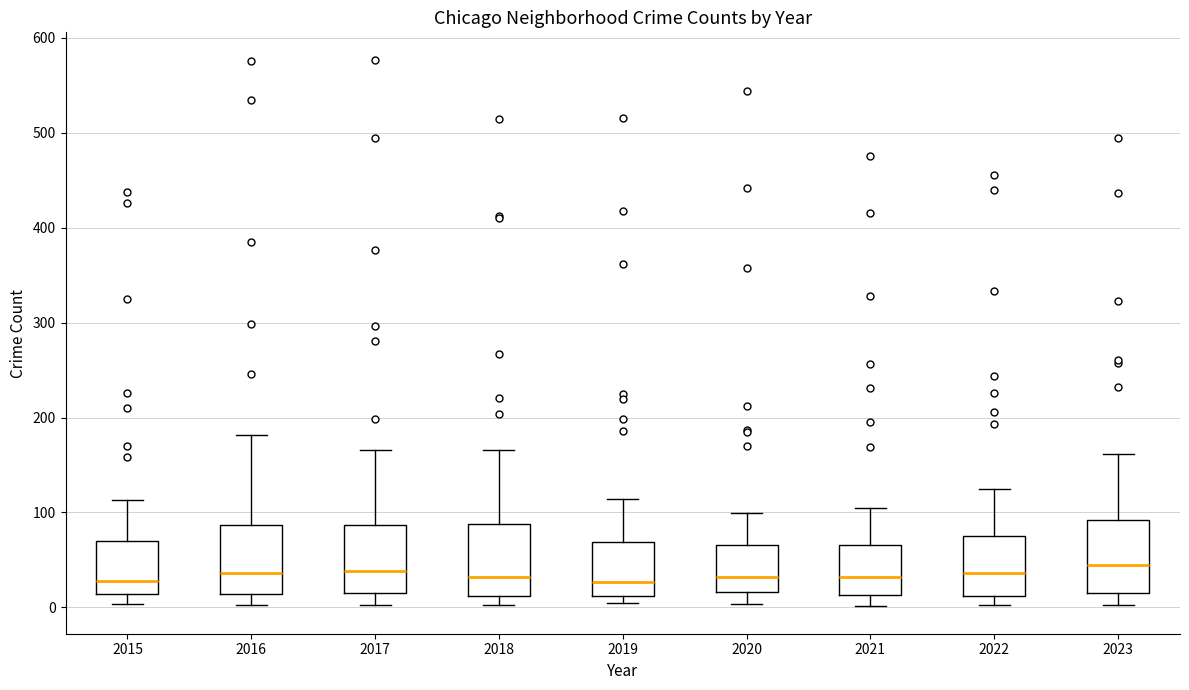

Reading left to right, read every box against the y-axis: the position of its median line, the range the box covers, and the ends of its whiskers. The values are not printed on the chart, so give them approximately, as read against the axis.

2015: median 30, box 10 to 70, whiskers 0 to 110
2016: median 40, box 10 to 90, whiskers 0 to 180
2017: median 40, box 10 to 90, whiskers 0 to 170
2018: median 30, box 10 to 90, whiskers 0 to 170
2019: median 30, box 10 to 70, whiskers 10 (just below the box's lower edge) to 110
2020: median 30, box 20 to 70, whiskers 0 to 100
2021: median 30, box 10 to 70, whiskers 0 to 110
2022: median 40, box 10 to 80, whiskers 0 to 130
2023: median 50, box 10 to 90, whiskers 0 to 160